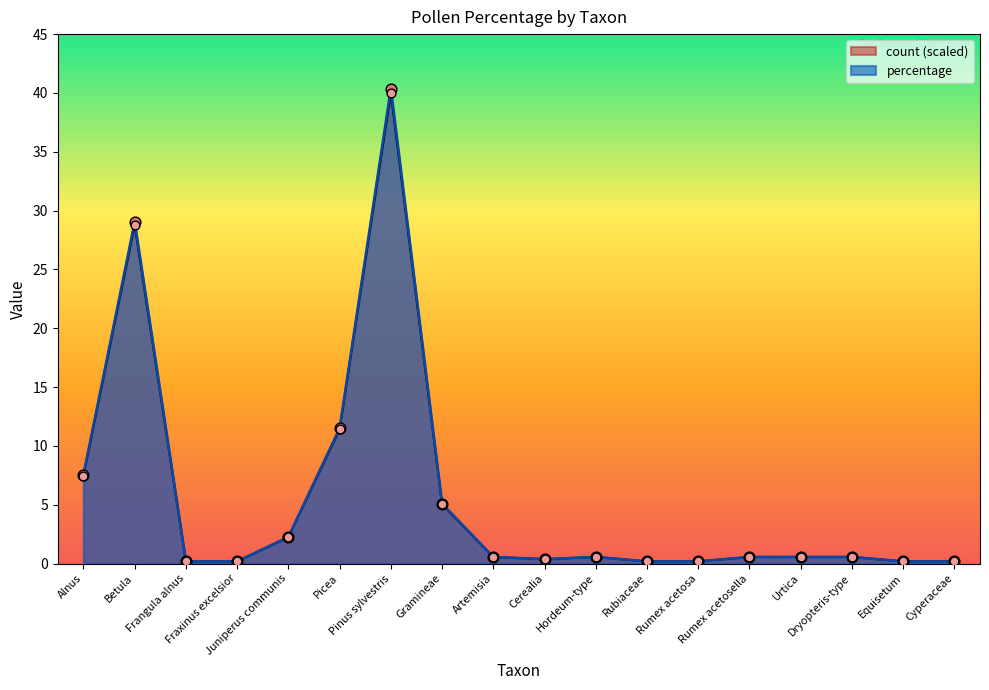

At which category is the sum across all series the highest?

Pinus sylvestris